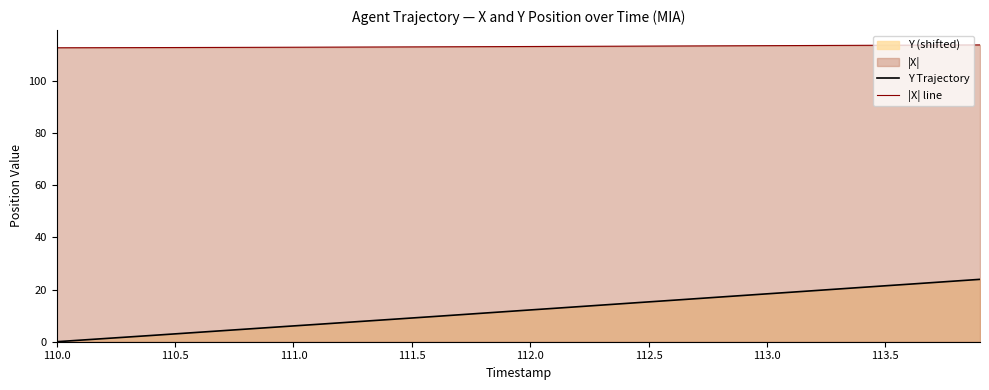

True or false: Y Trajectory has more than 0 interior local peaks.

False